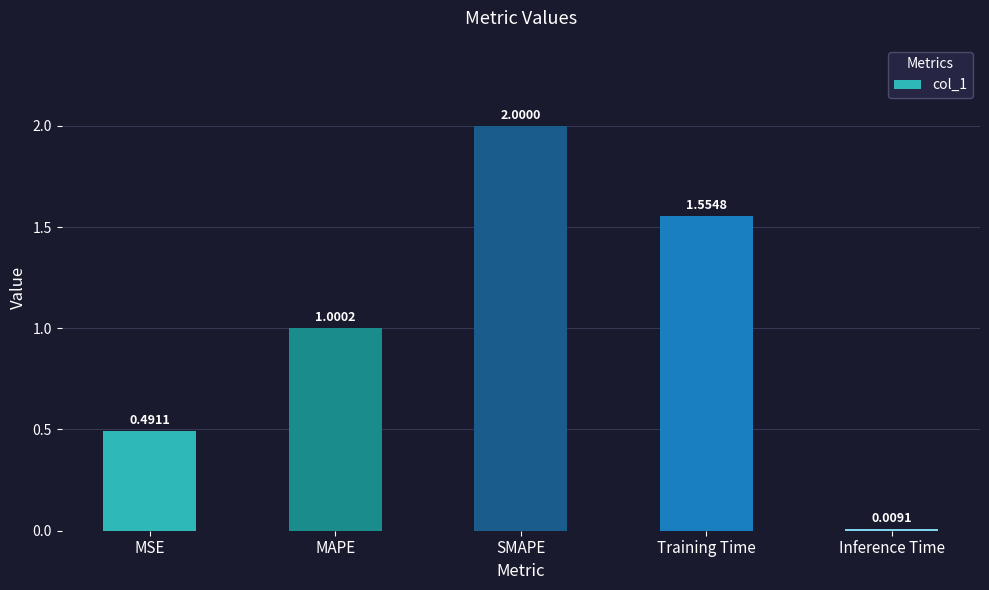

What position from the left is MAPE?

2